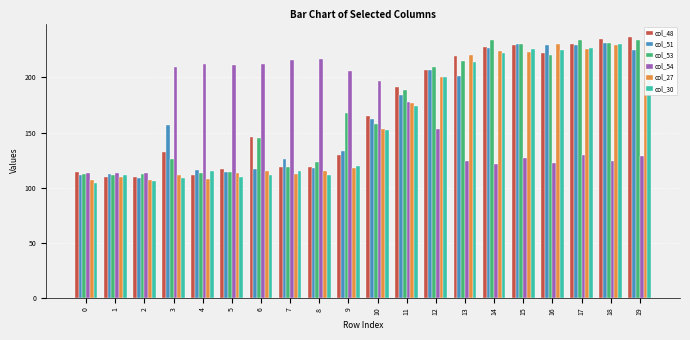

Are the bars grouped side by side (vs. stacked)?

Yes